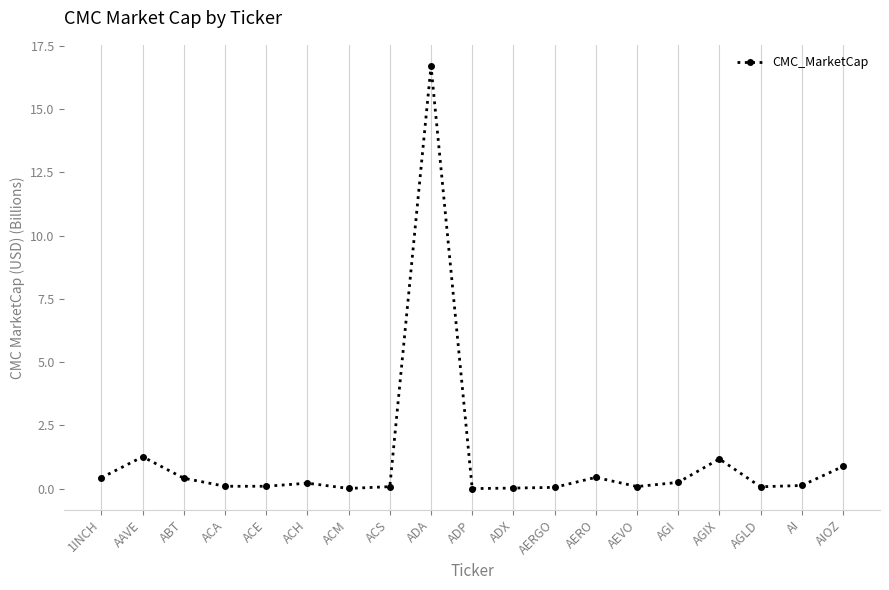

What is the label of the 7th point from the right?

AERO